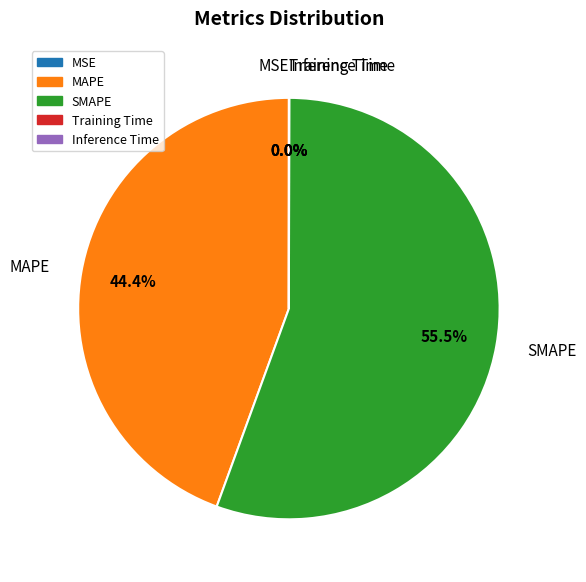

To the nearest percent, what is the average slice percentage?

20%